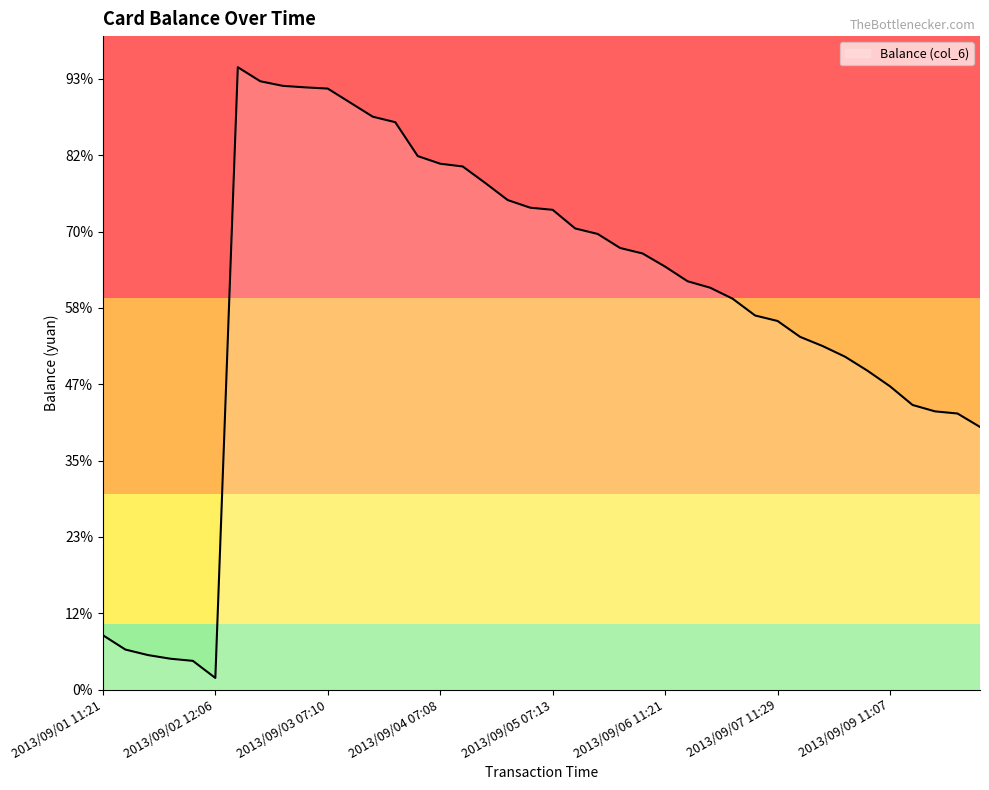

Does the chart display data point markers on the line(s)?

No